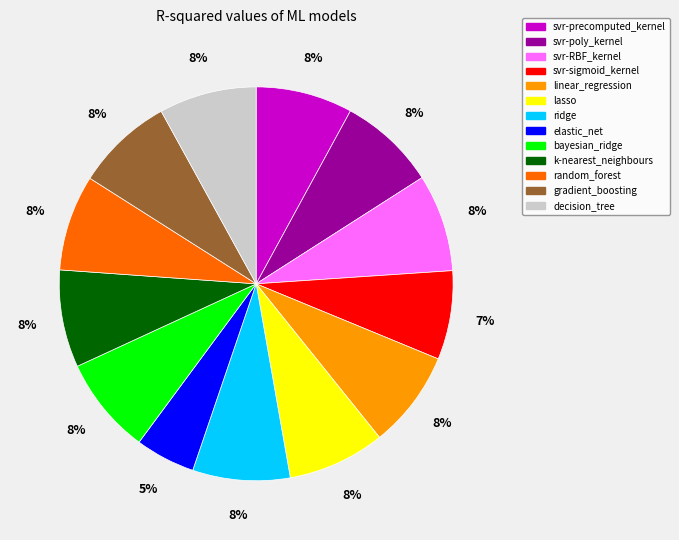

The decision_tree slice represents 8% of the pie. True or false?

True